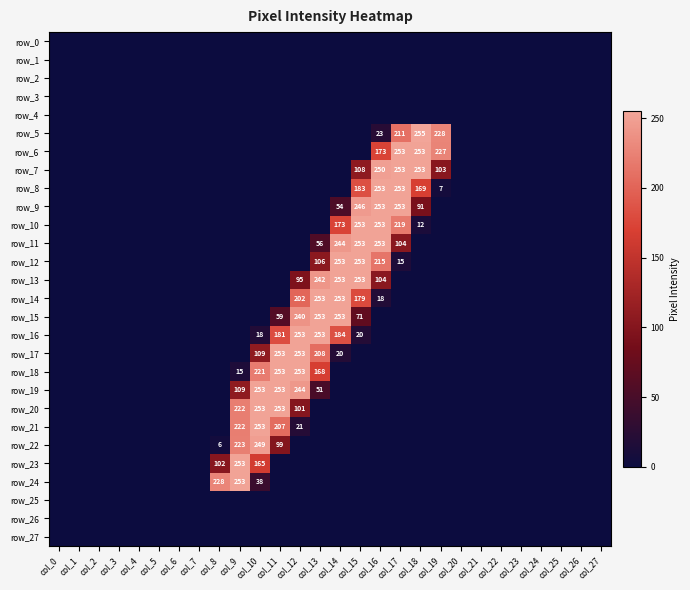

Between col_16 and col_0, which is larger?

col_16